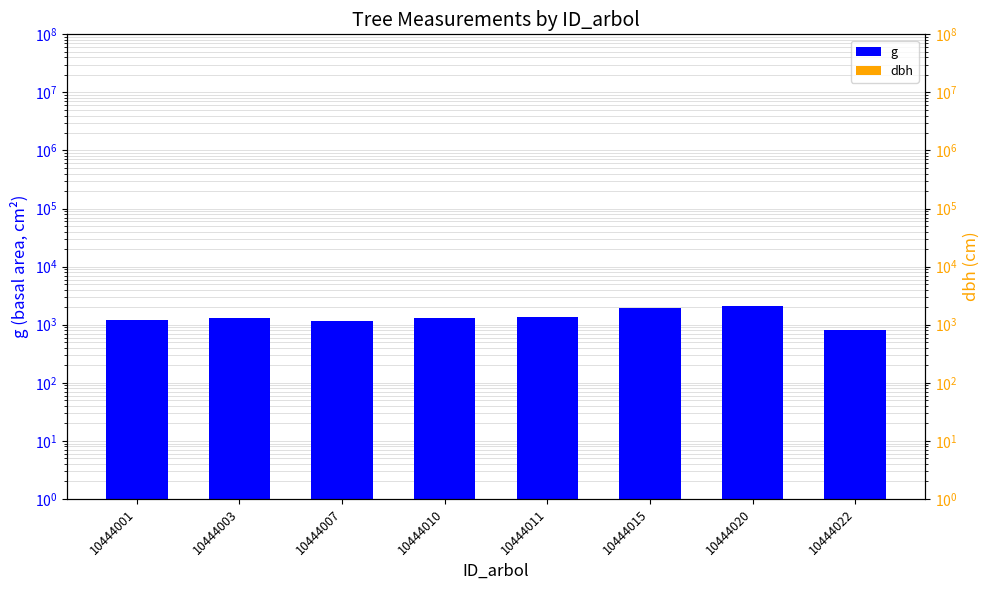

Which series has the largest total across all categories?

g